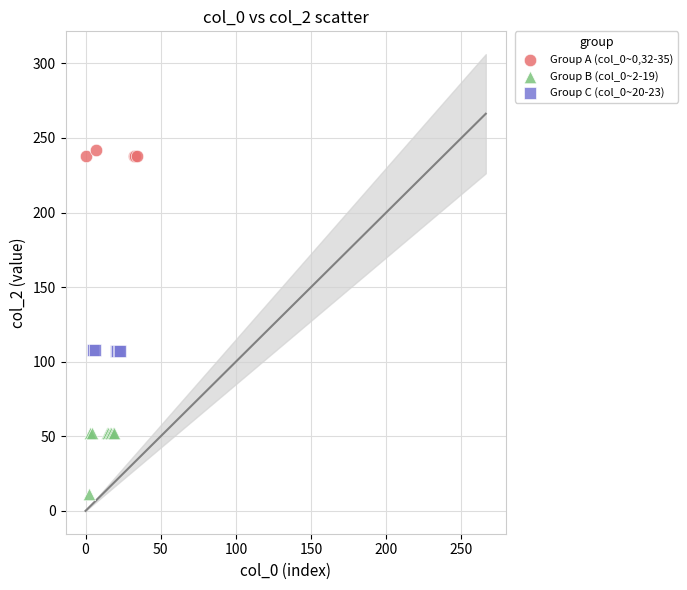

Which series has the widest spread of Y values?

Group B (col_0~2-19)